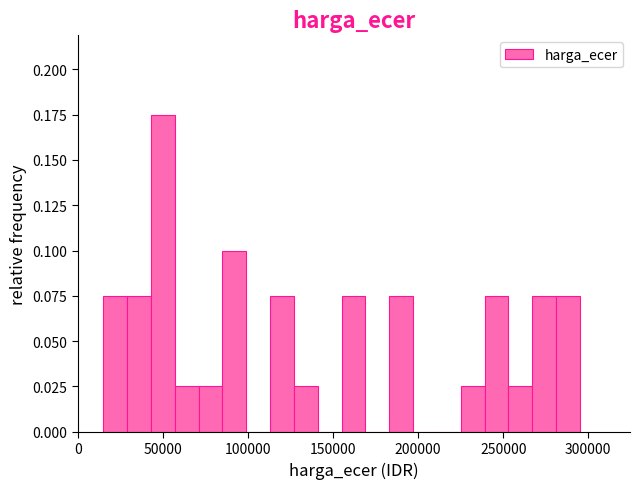

Read against the x-axis, roughly where is the centre of the tallest bar?

50000